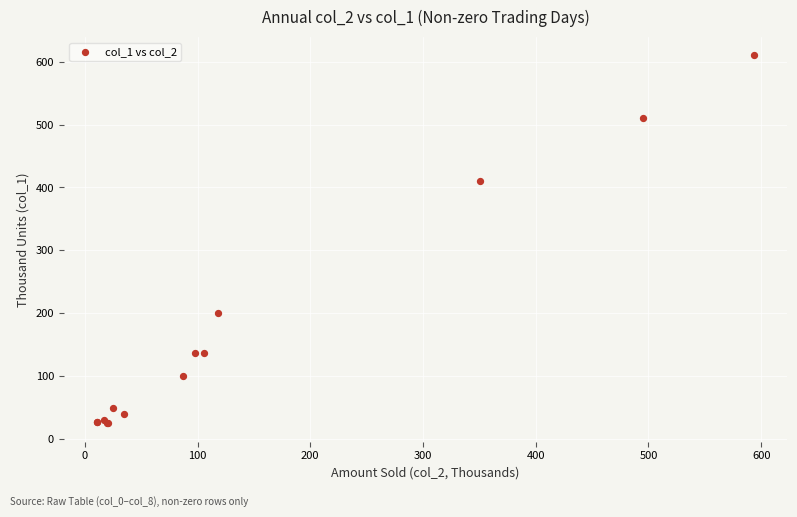

What Y value in the scatter plot is closest to 317?

410